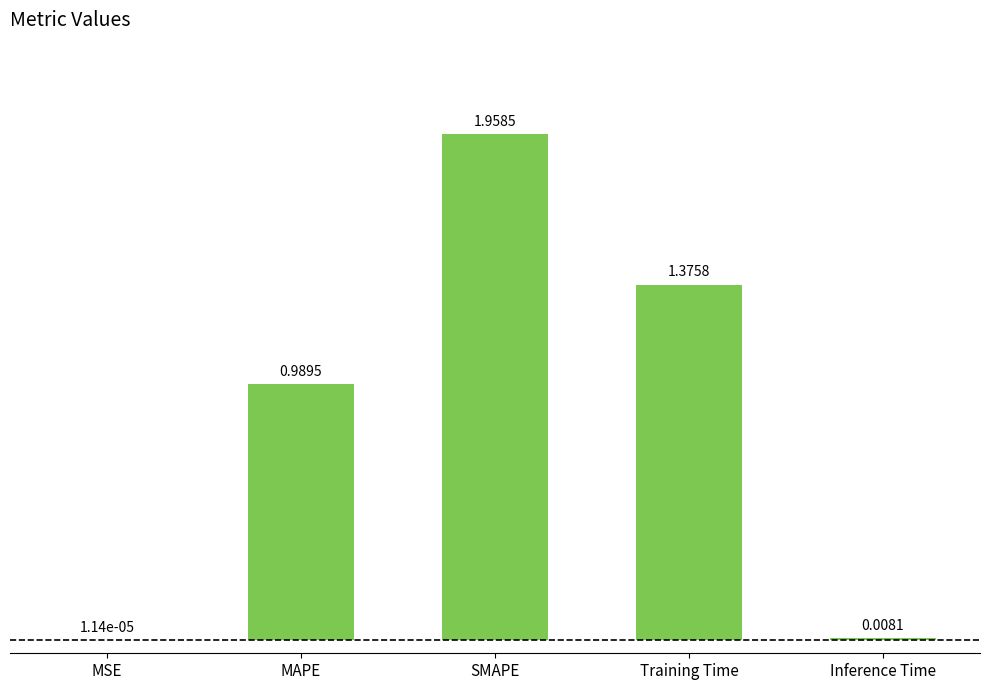

At which label is the value closest to 0?

MSE